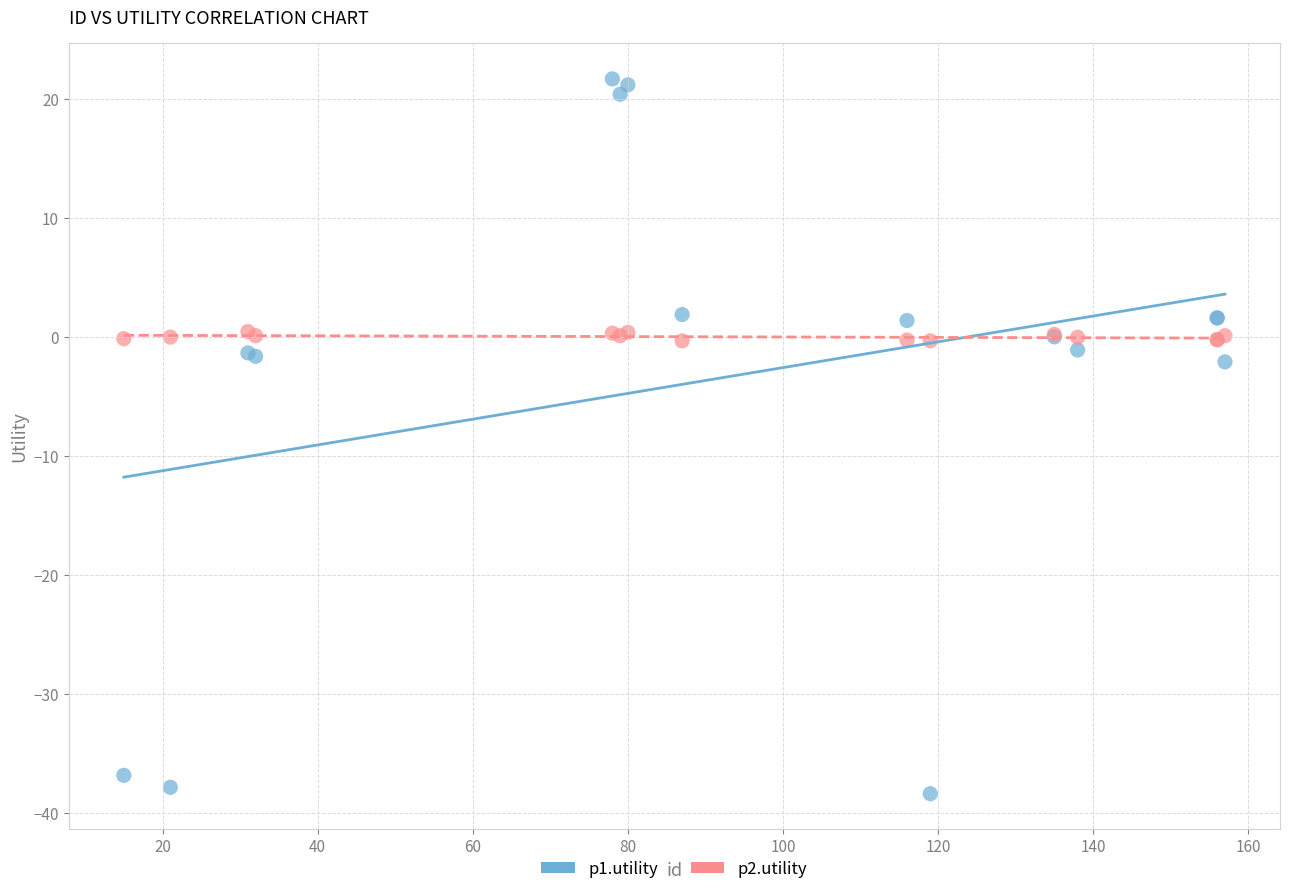

Which series contains the lowest Y value?

p1.utility